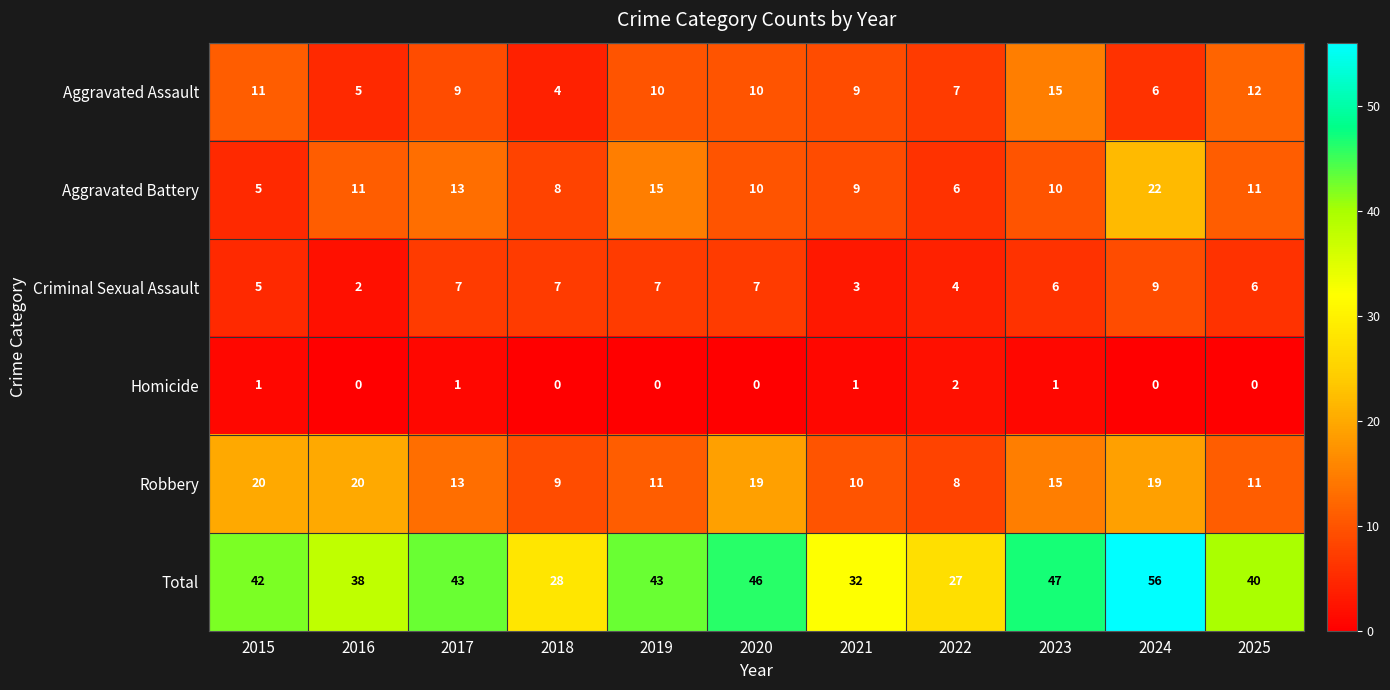

The value of Robbery at 2018 is 9. True or false?

True